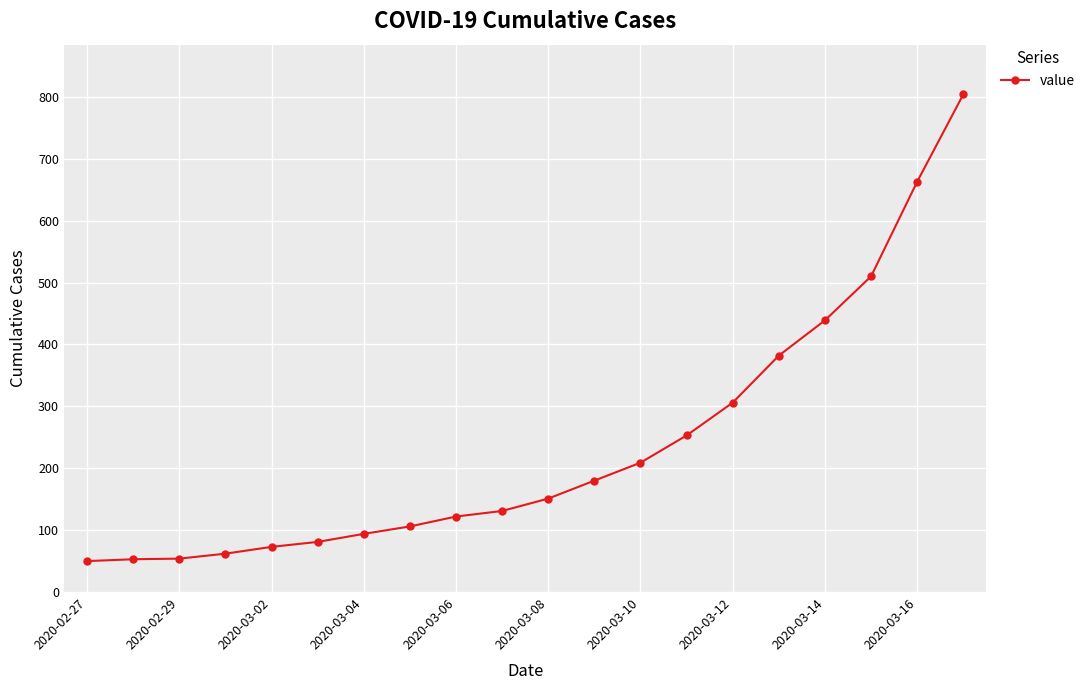

What is the average value?

236